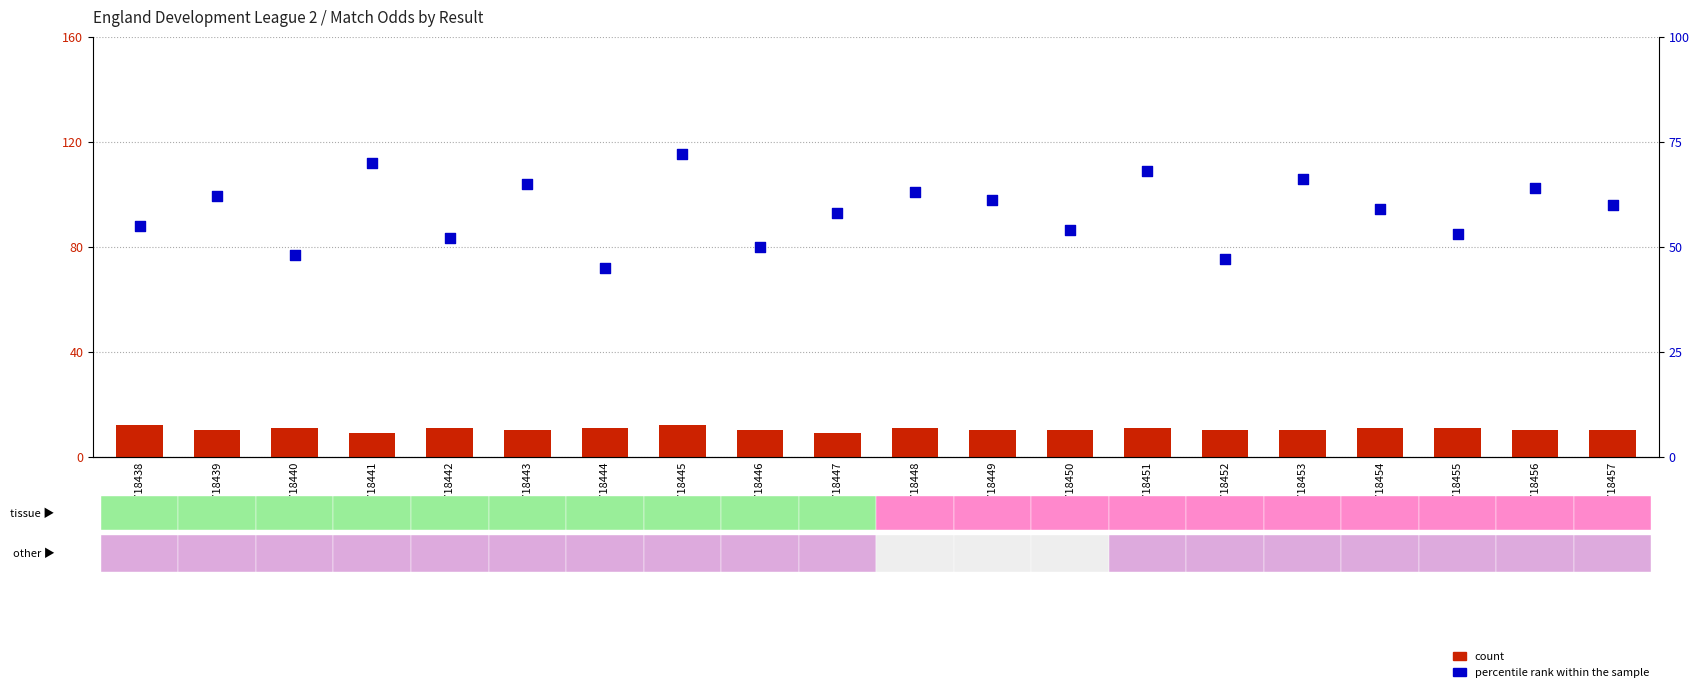

At which category is the sum across all series the highest?

GSM718445